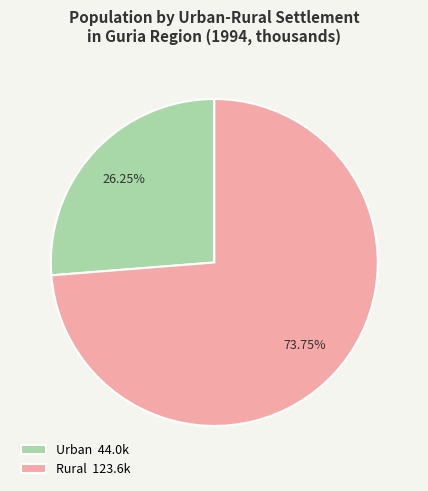

What percentage do Rural and Urban together represent?

100.0%